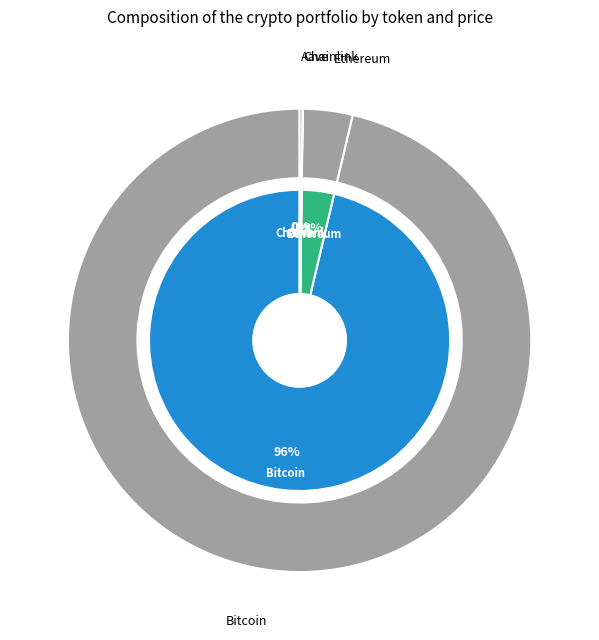

Is Bitcoin the majority of the pie?

Yes